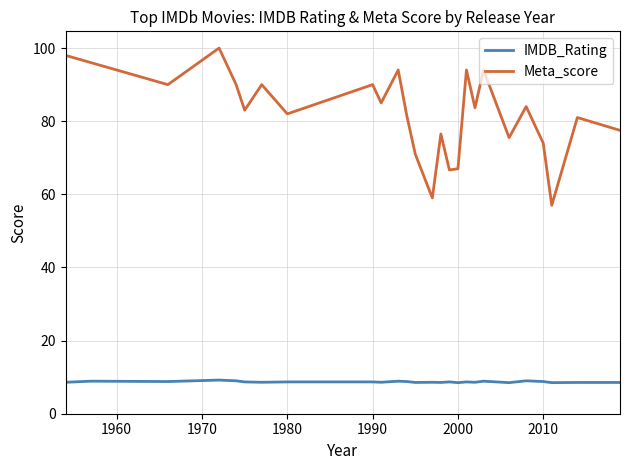

What is the average value of the IMDB_Rating series?

8.7